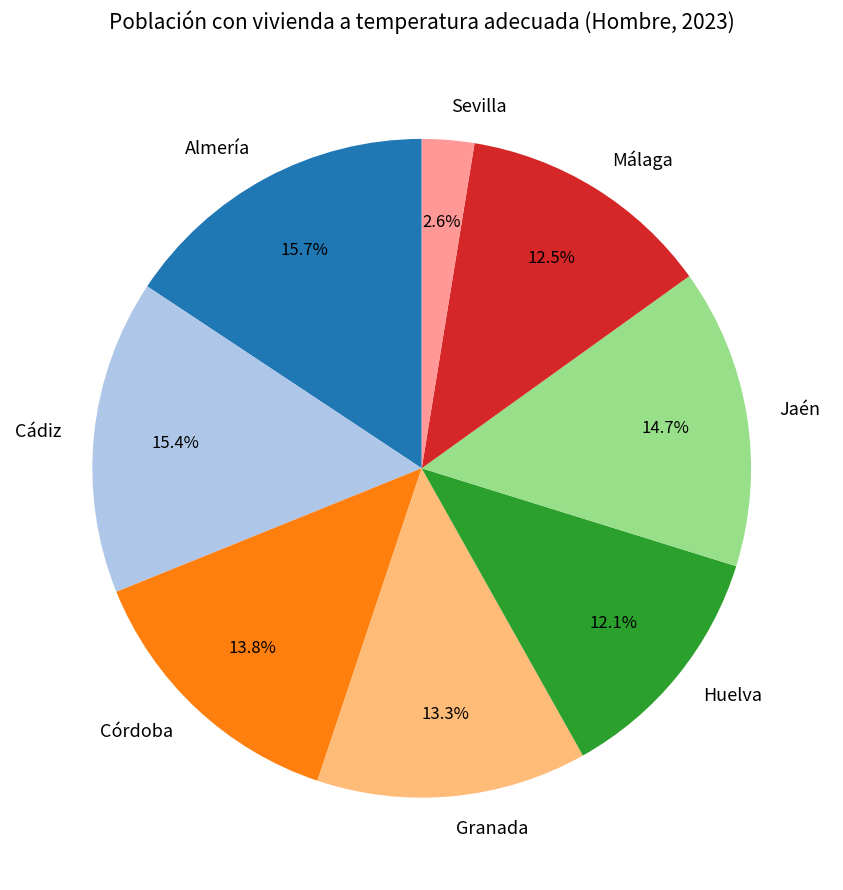

Is it true that Granada is 13% of the pie?

True